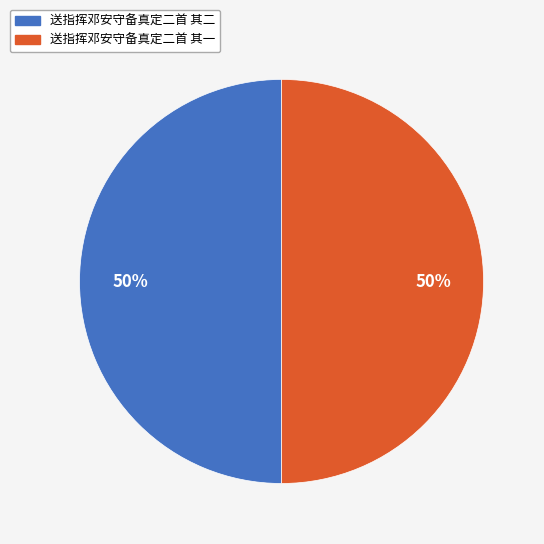

What is the ratio of the value at 送指挥邓安守备真定二首 其二 to the value at 送指挥邓安守备真定二首 其一?

1.0